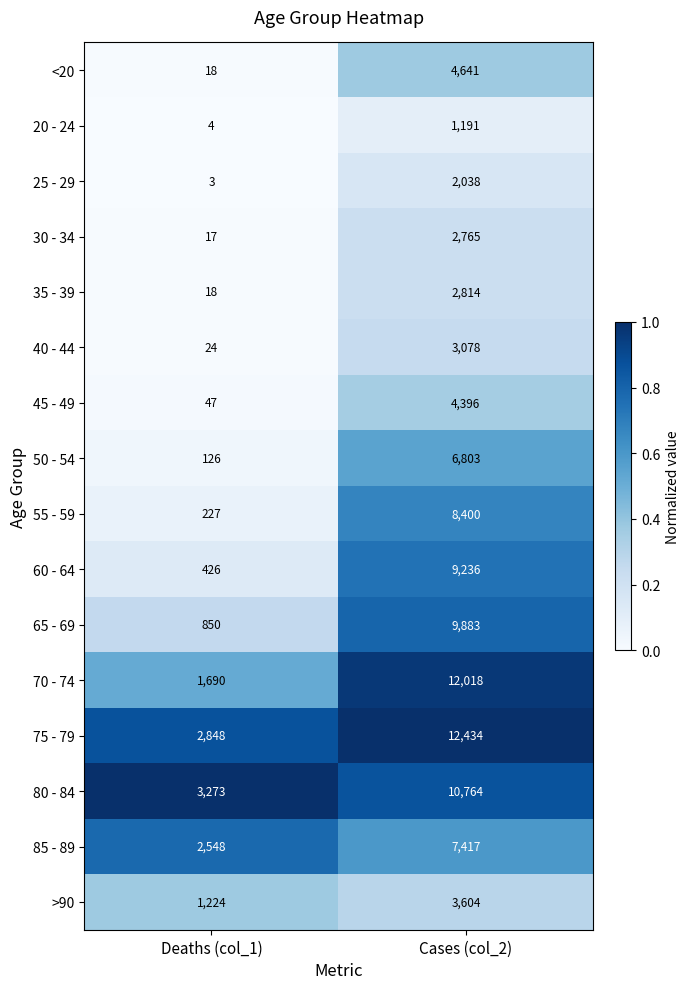

At which category is the sum across all series the highest?

Cases (col_2)